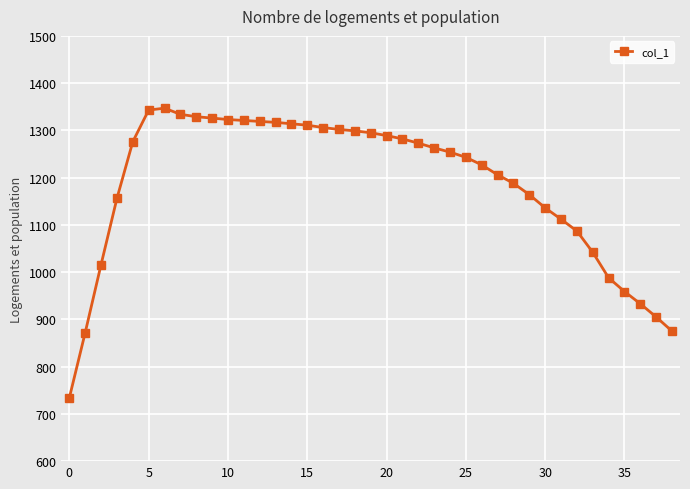

What is the smallest value displayed?

734